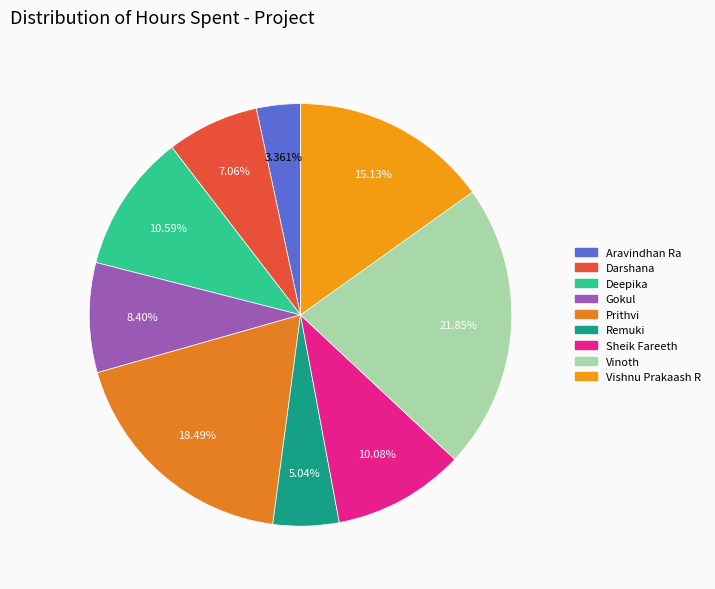

How many segments does this pie chart have?

9